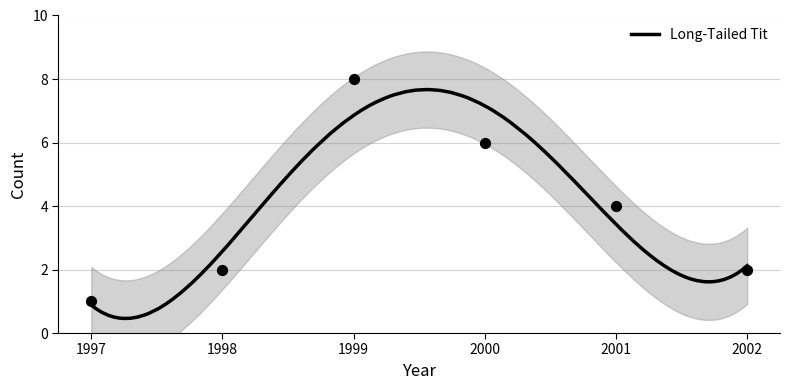

What is the change in value from 2001 to 2002?

-2